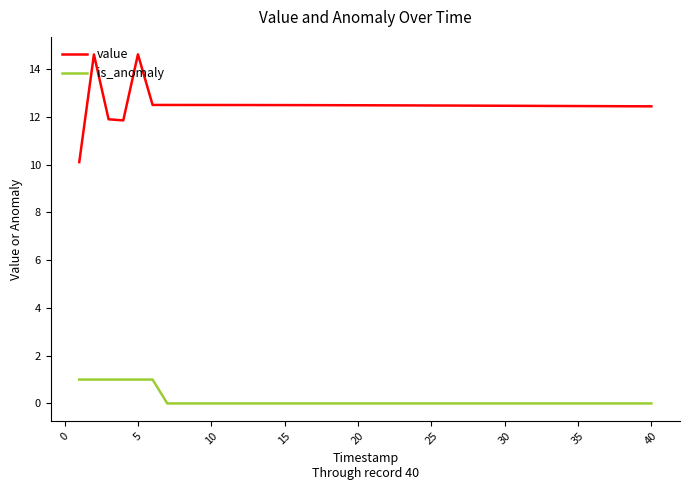

How many values in the value series are below 12?

3